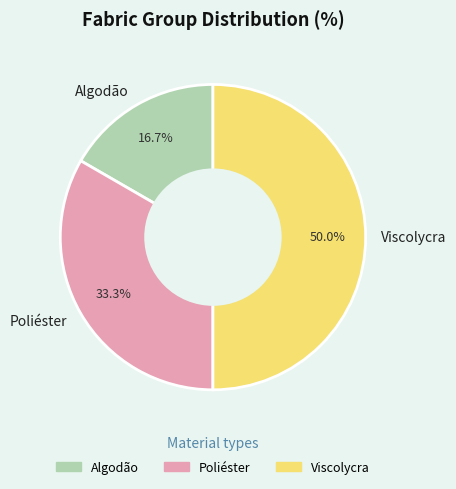

Which category has the biggest portion of the pie?

Viscolycra